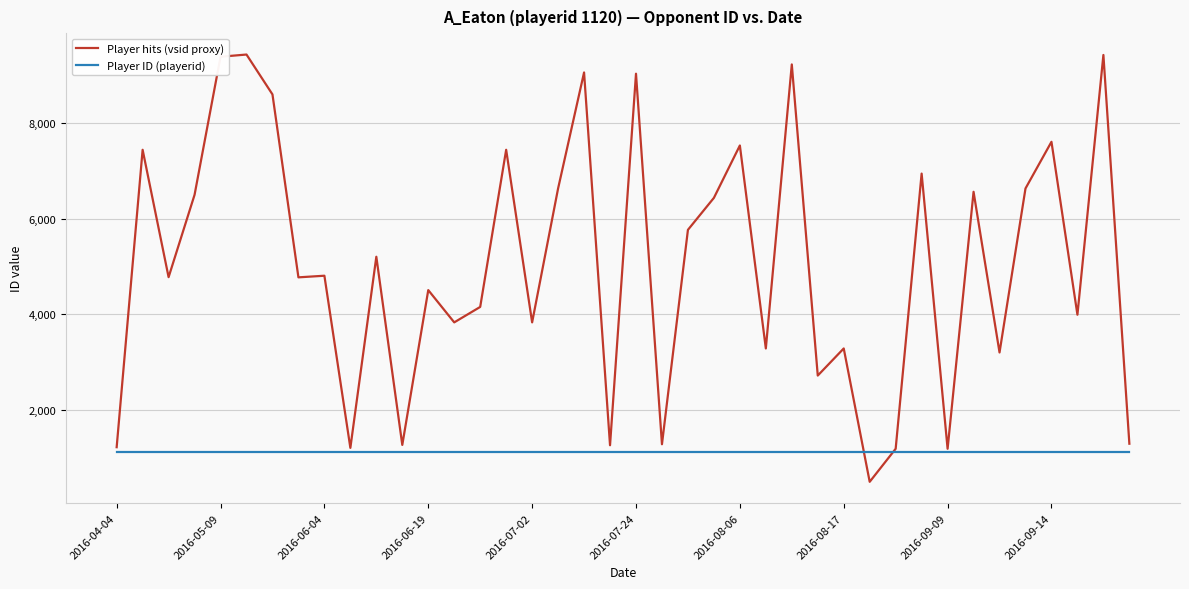

Which series has the largest total across all categories?

Player hits (vsid proxy)